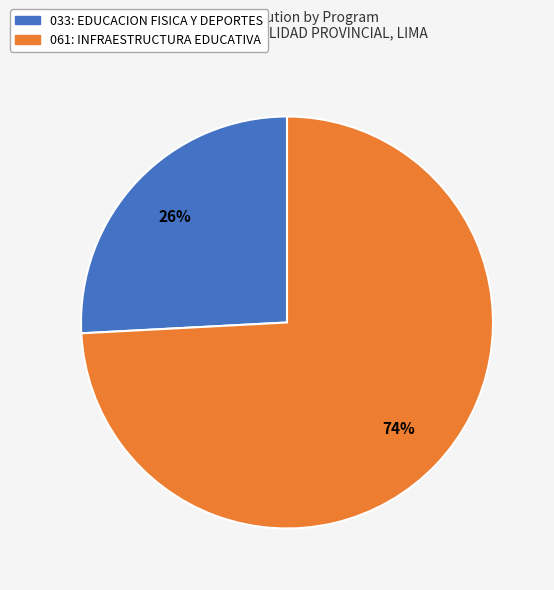

How many slices are in this pie chart?

2